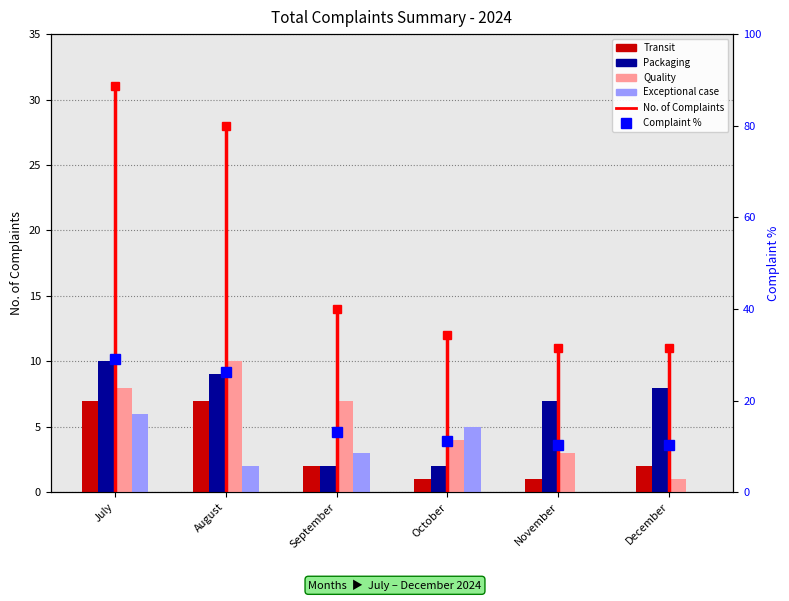

The value of Exceptional case at December is 0.0. True or false?

True